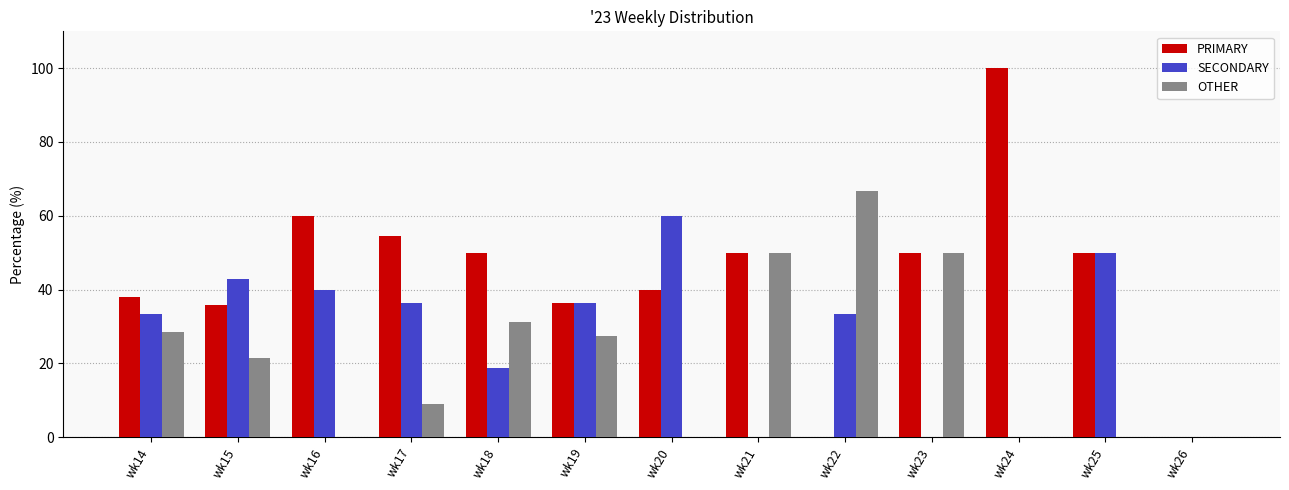

True or false: PRIMARY has a value of 25.2 at wk16.

False